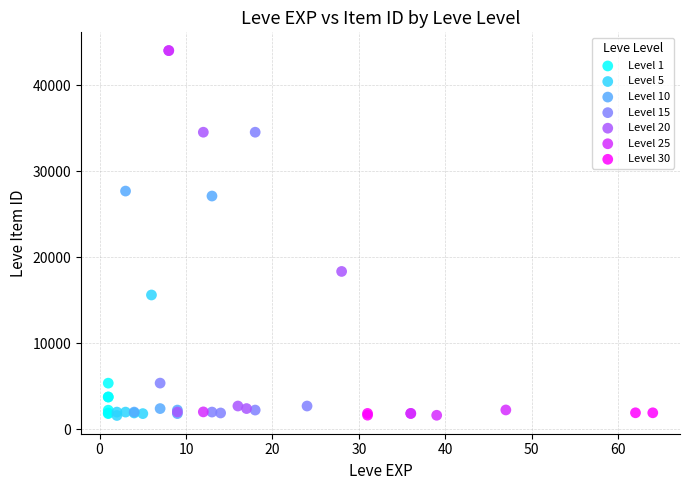

What are all the series names shown in the legend?

Level 1, Level 5, Level 10, Level 15, Level 20, Level 25, Level 30